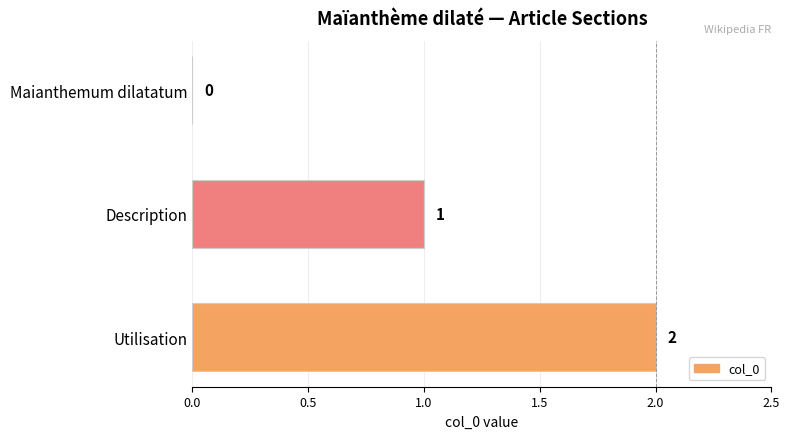

What is the sum of all values?

3